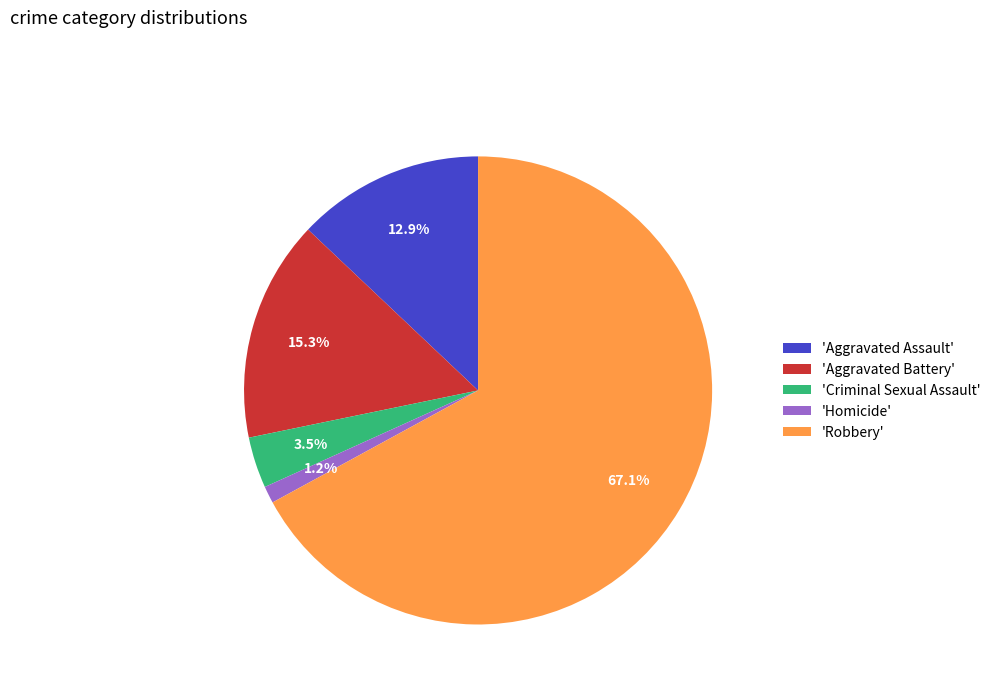

How much of the chart is everything except 'Aggravated Battery'?

84.7%